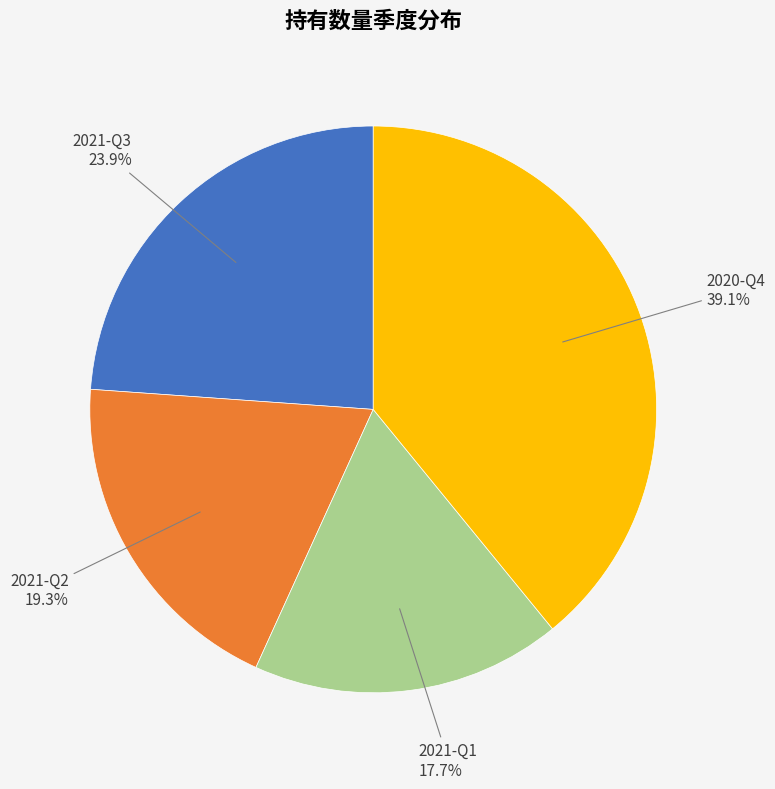

Is there any slice that represents more than half of the pie?

No